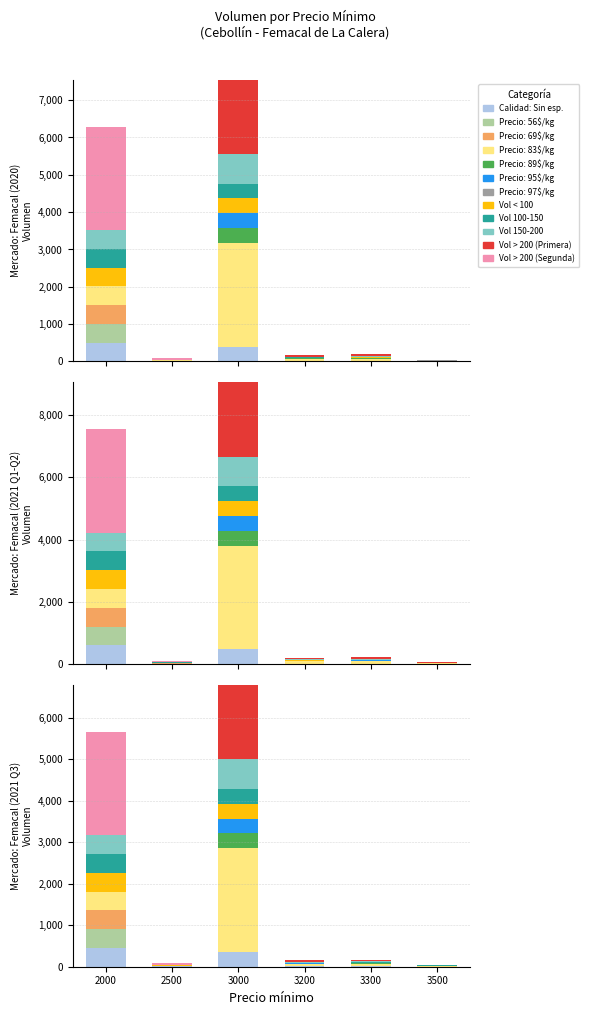

What is the difference between the Vol > 200 (Primera) values at 3000 and 3500?

1777.5